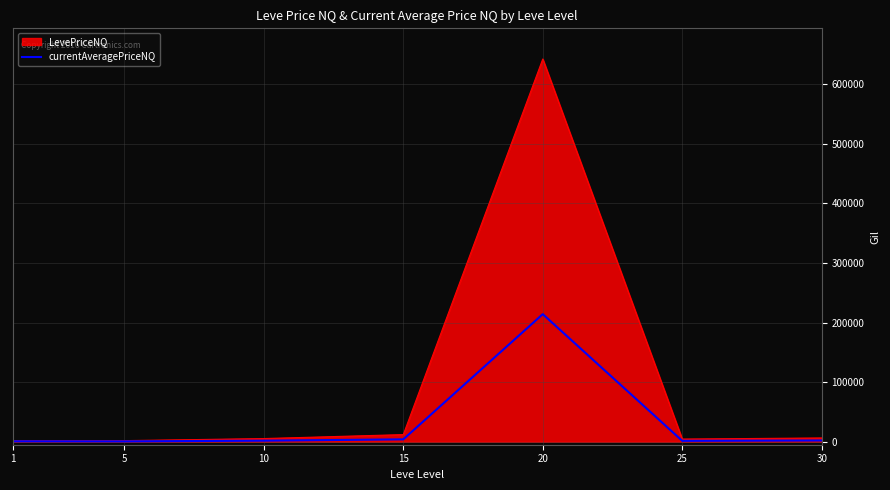

Does the chart have visible grid lines?

Yes